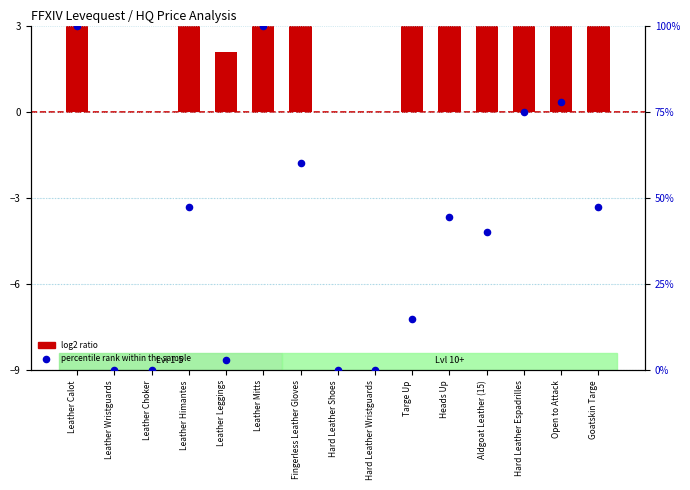

Is the value of log2 ratio at Leather Choker greater than the value of percentile rank within the sample at Leather Wristguards?

No